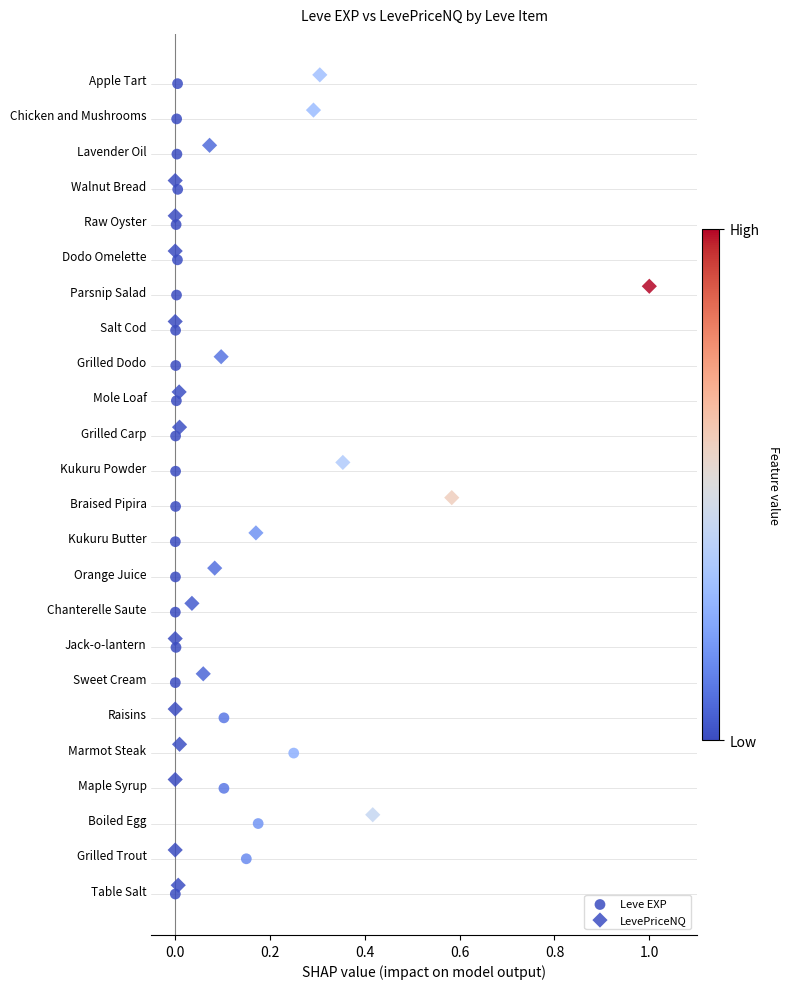

Which series reaches the minimum Y coordinate?

Leve EXP